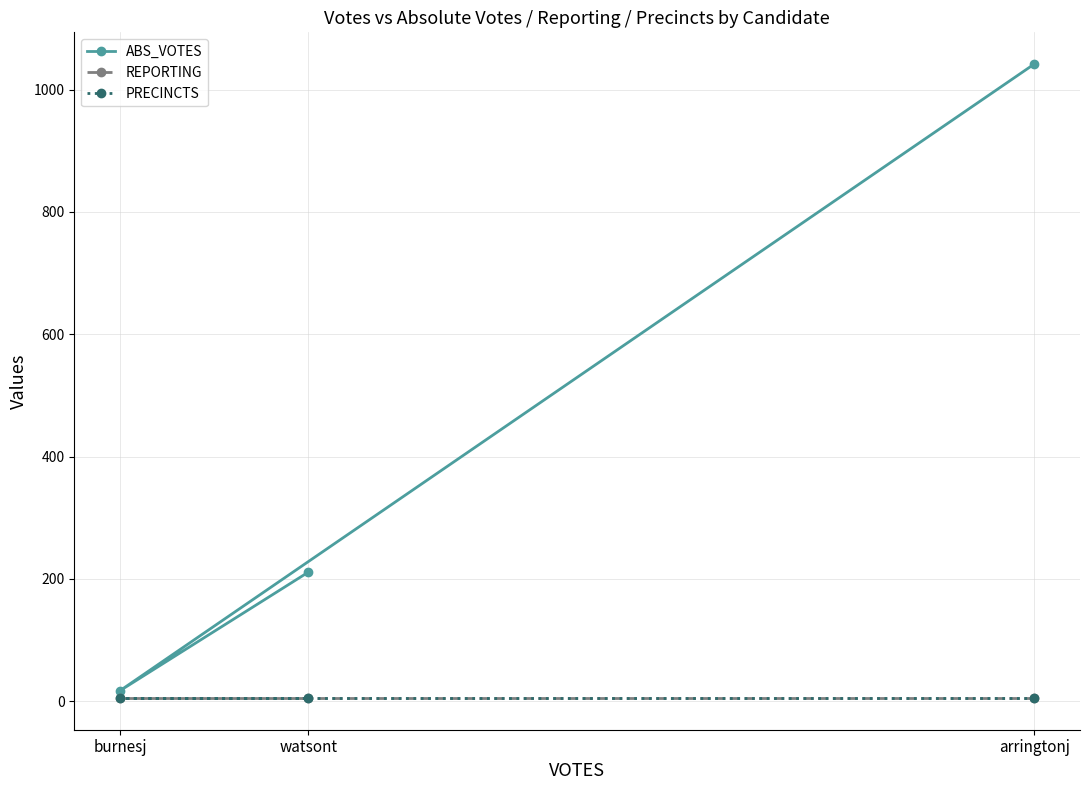

Which category has the lowest value across all series?

arringtonj